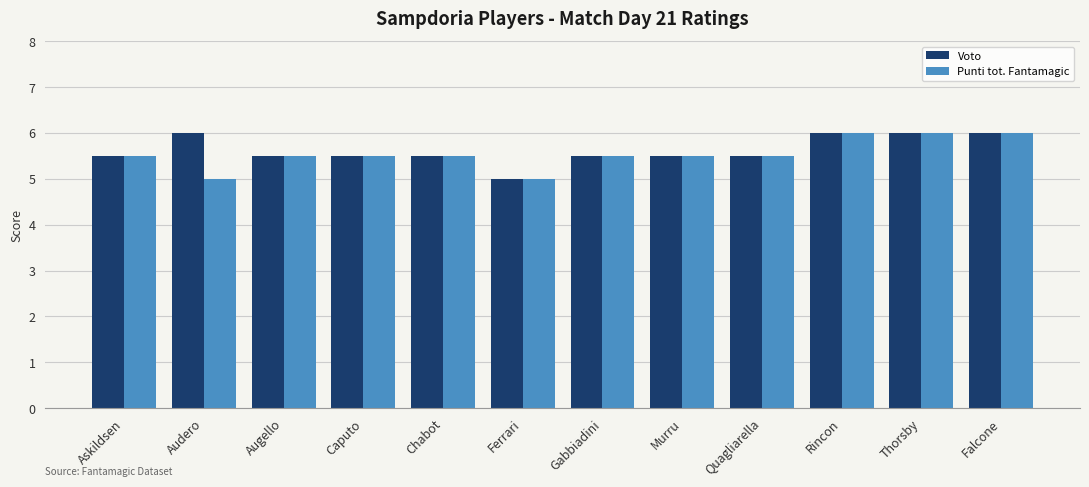

Reading left to right, what are all the values shown in this chart?

Voto: 5.5	6.0	5.5	5.5	5.5	5.0	5.5	5.5	5.5	6.0	6.0	6.0
Punti tot. Fantamagic: 5.5	5.0	5.5	5.5	5.5	5.0	5.5	5.5	5.5	6.0	6.0	6.0